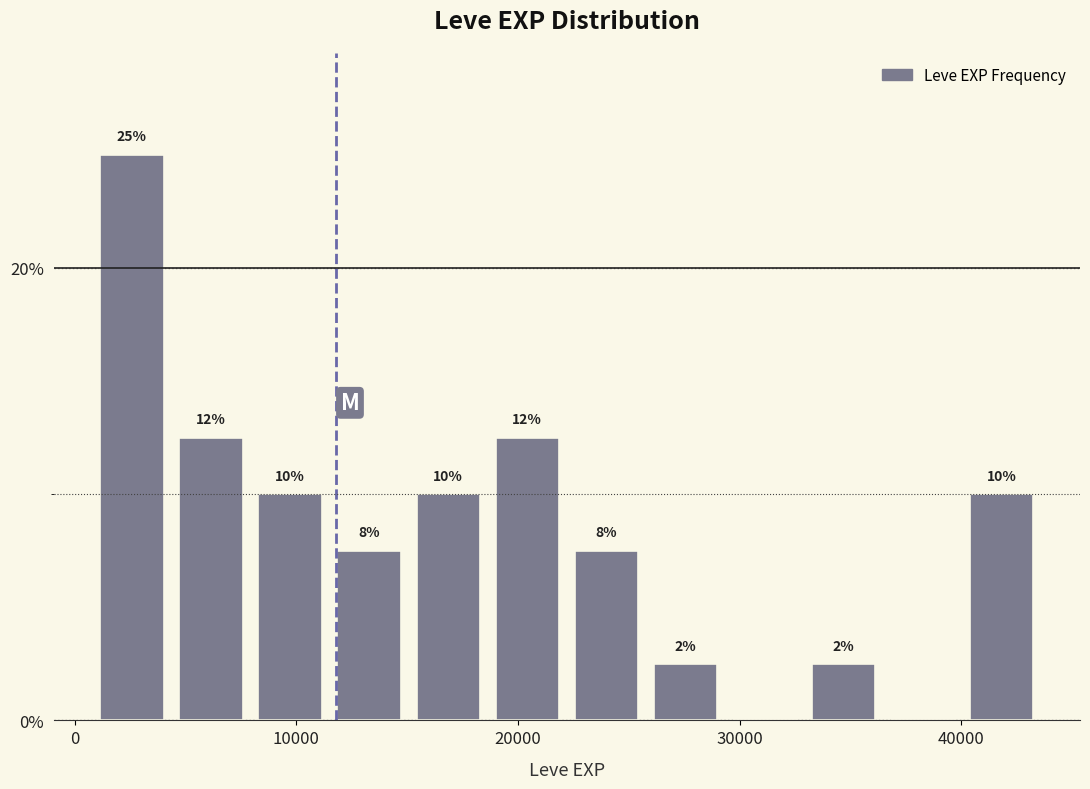

Read against the x-axis, roughly where is the centre of the tallest bar?

3000